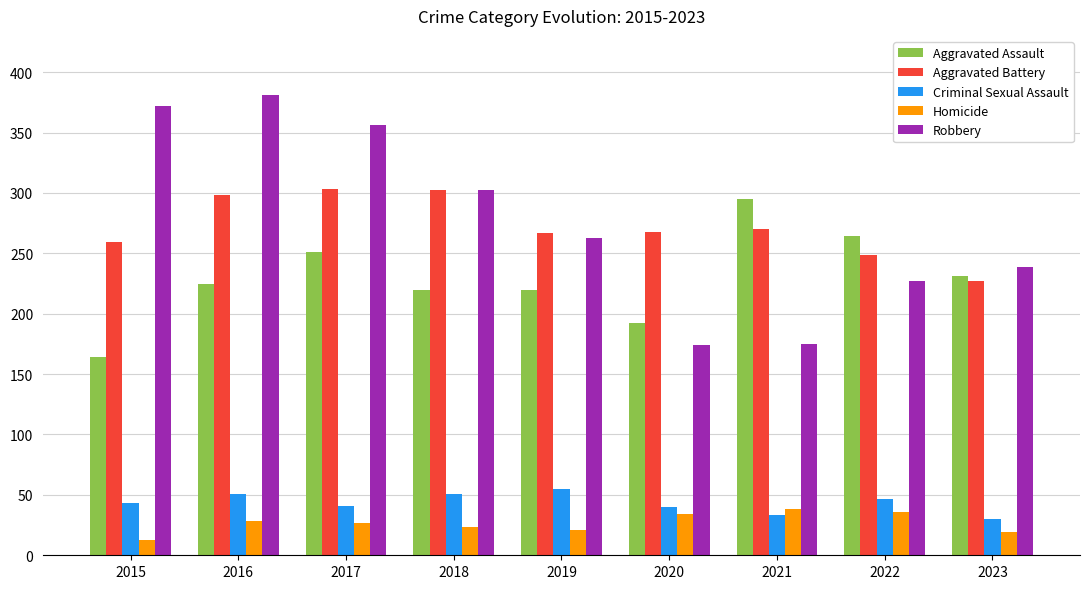

What is the value of the Criminal Sexual Assault bar at the 3rd from the left?

41